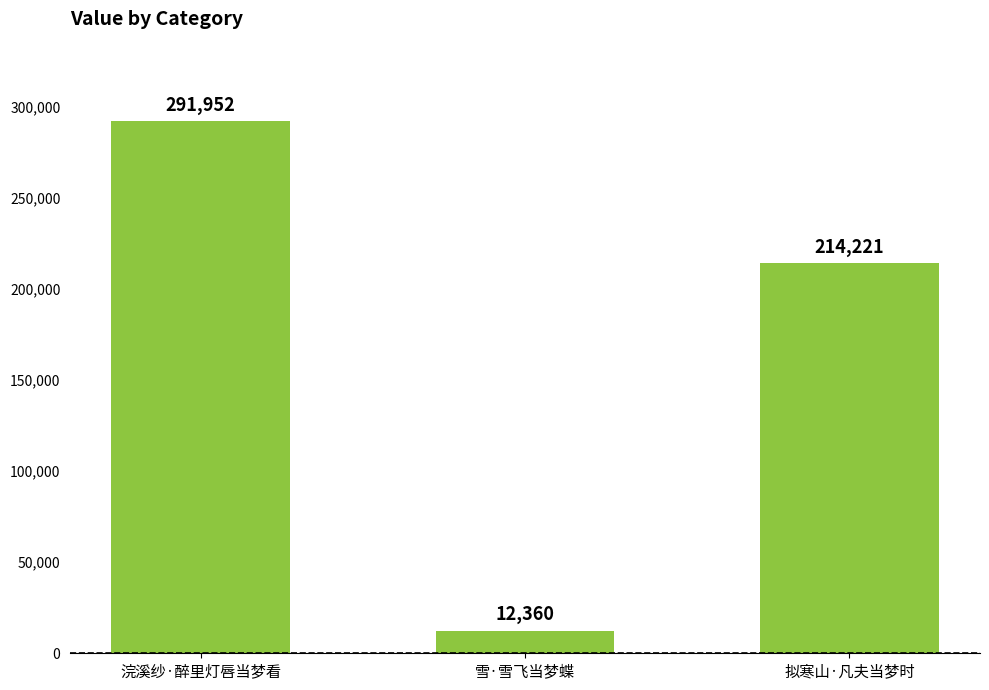

What is the greatest value displayed?

291952